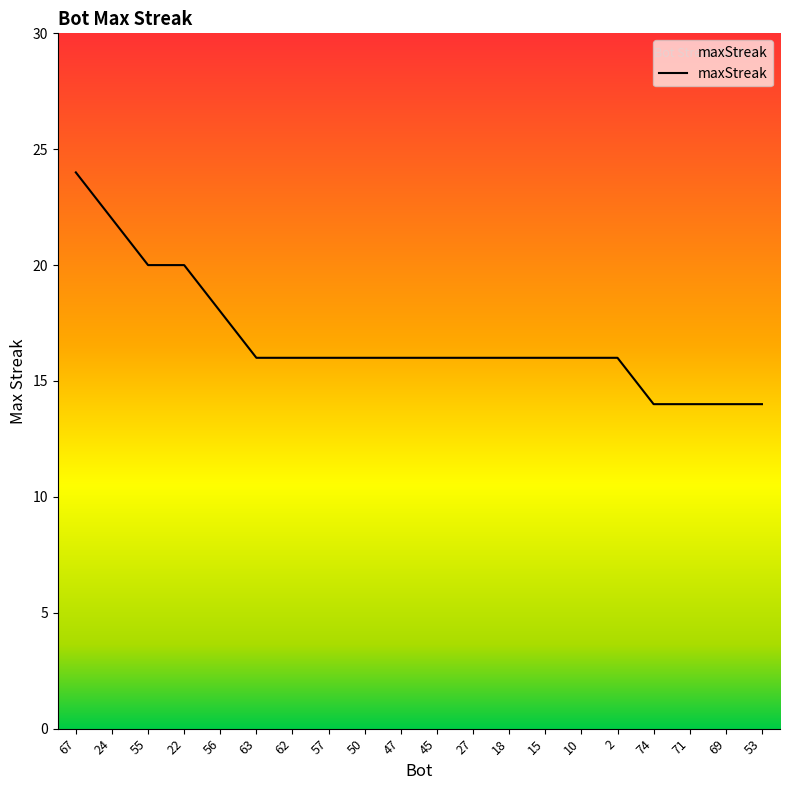

Reading left to right, transcribe all the data shown in this chart.

24	22	20	20	18	16	16	16	16	16	16	16	16	16	16	16	14	14	14	14